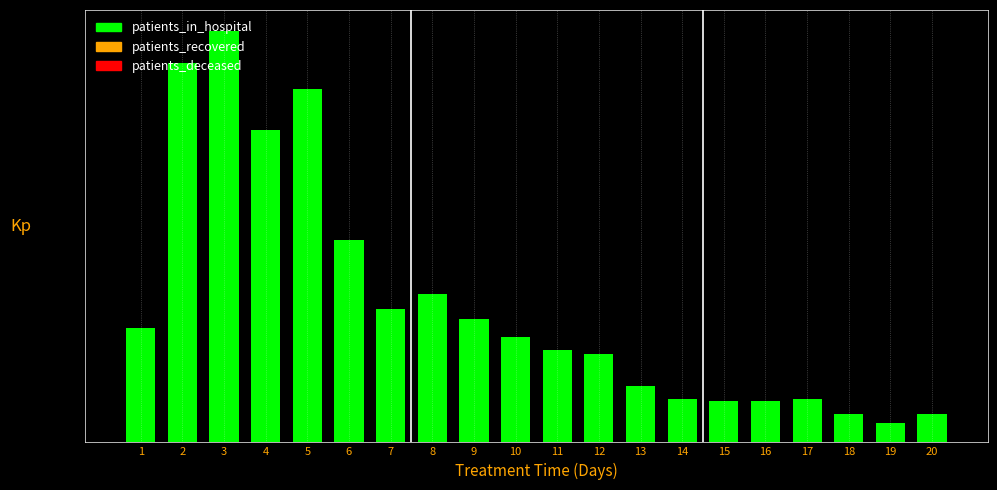

Does the chart contain any negative values?

No